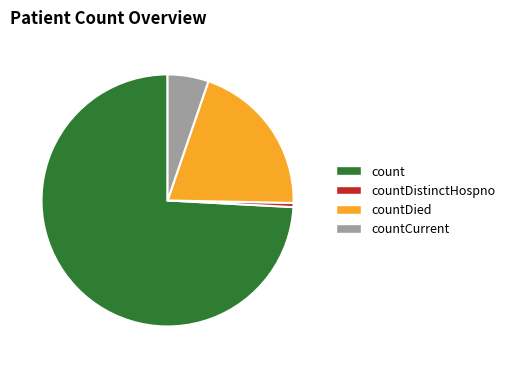

Rank the categories by value from lowest to highest.

countDistinctHospno, countCurrent, countDied, count